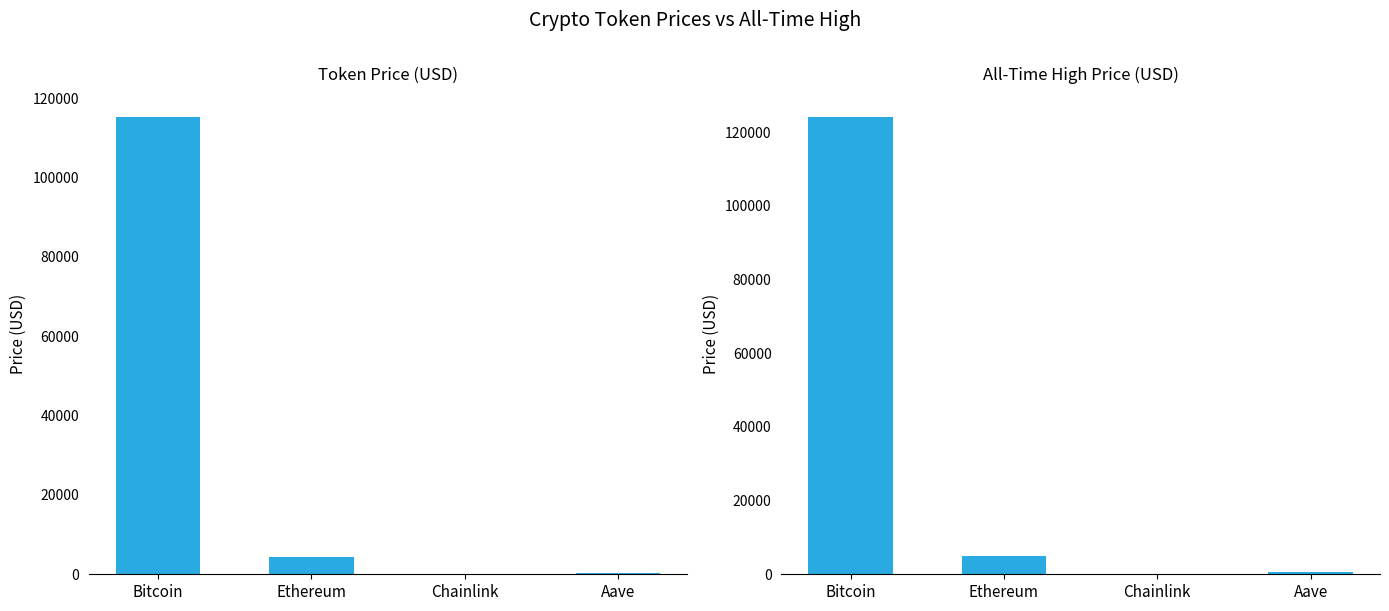

What is the average value of the allTimeHigh series?

32447.1